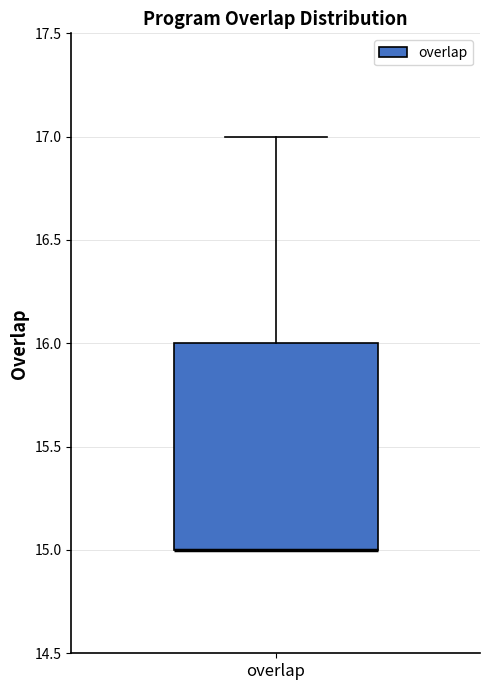

Read this box plot against the y-axis: the position of the median line, the range covered by the box, and the ends of both whiskers. The values are not printed on the chart, so give them approximately, as read against the axis.

median 15 (drawn on the box's lower edge), box 15 to 16, whiskers 15 to 17